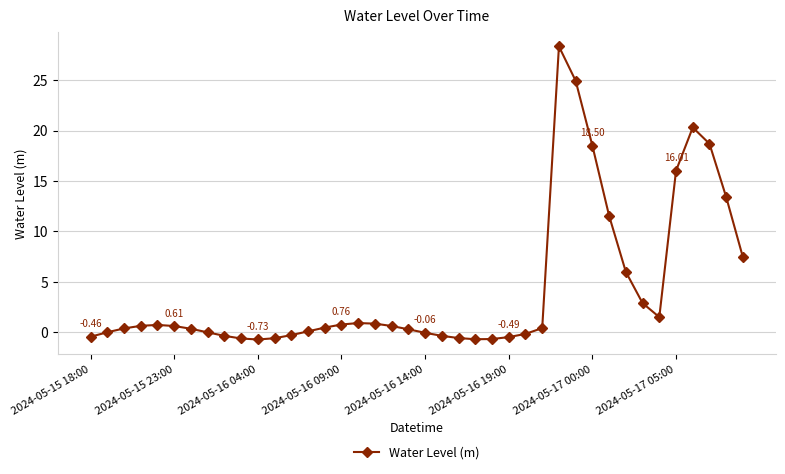

What is the greatest value displayed?

28.3